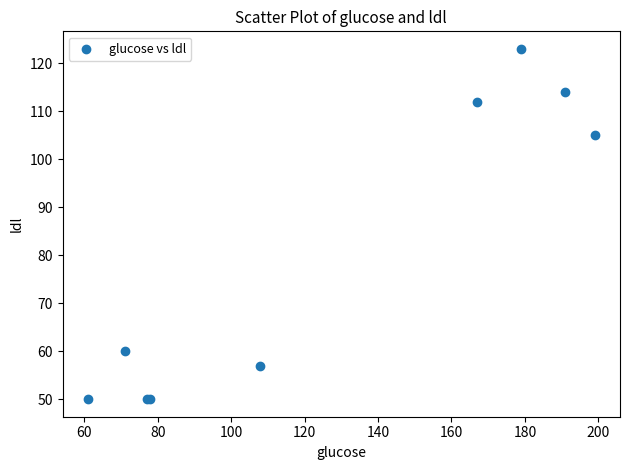

What Y value in the scatter plot is closest to 86?

105